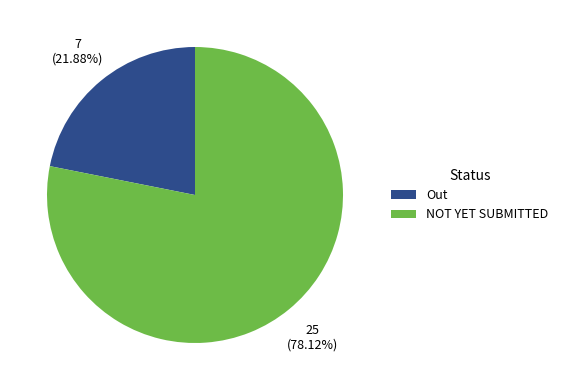

The Out slice represents 35% of the pie. True or false?

False